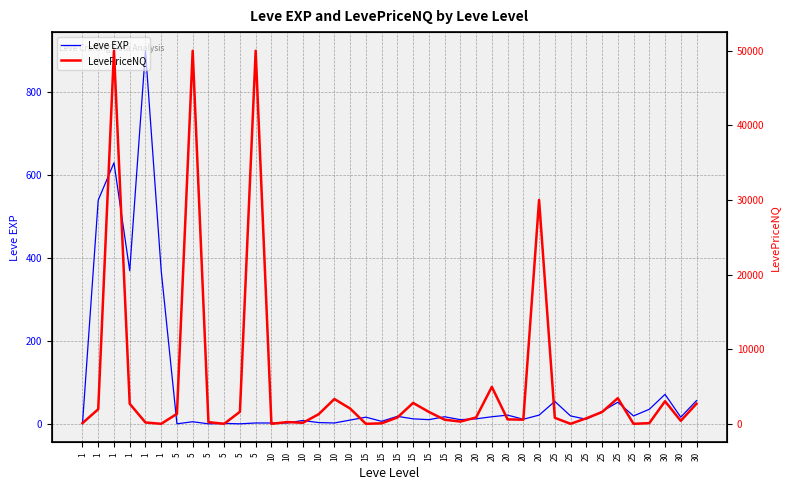

Reading right to left, extract all data points from this chart.

Leve EXP: 30=57.0	30=17.0	30=72.0	30=36.0	25=20.0	25=53.0	25=31.0	25=12.0	25=20.0	25=55.0	20=22.0	20=12.0	20=22.0	20=18.0	20=13.0	20=11.0	15=18.0	15=11.0	15=13.0	15=19.0	15=7.0	15=17.0	10=10.0	10=3.0	10=4.0	10=9.0	10=3.0	10=3.0	5=3.0	5=1.0	5=2.0	5=1.0	5=6.0	5=1.0	1=370.0	1=900.0	1=370.0	1=630.0	1=540.0	1=1.0
LevePriceNQ: 30=2700.0	30=400.0	30=3024.0	30=88.9	25=0.0	25=3438.5	25=1575.0	25=737.1	25=0.0	25=805.0	20=30000.0	20=552.0	20=595.0	20=4950.0	20=849.3	20=300.0	15=552.0	15=1596.0	15=2800.0	15=849.3	15=63.0	15=0.0	10=2047.0	10=3323.6	10=1290.0	10=136.5	10=234.6	10=0.0	5=50000.0	5=1614.0	5=0.0	5=221.4	5=50000.0	5=1340.4	1=0.0	1=178.5	1=2684.6	1=50000.0	1=1958.4	1=90.8